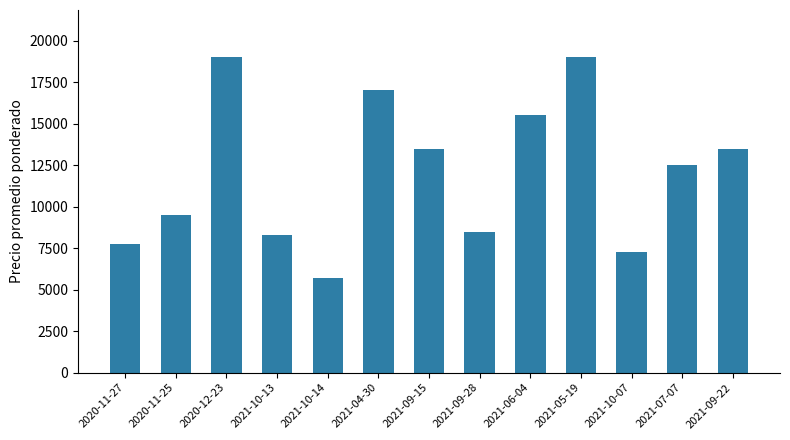

What is the label of the 7th bar from the left?

2021-09-15